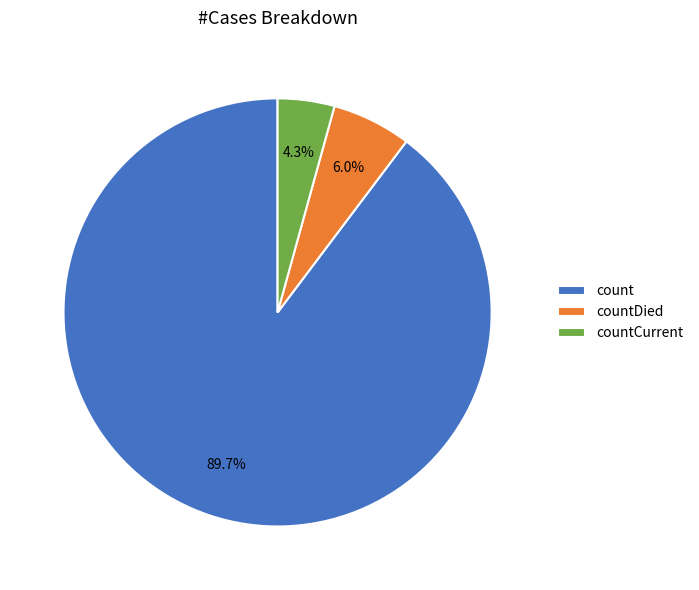

What is the ratio of the value at count to the value at countCurrent?

20.9